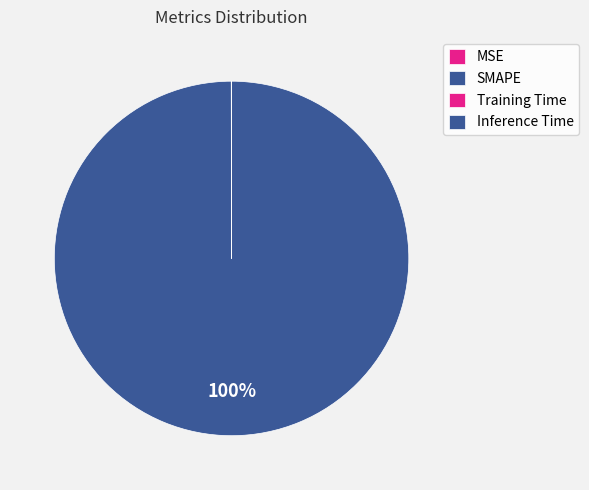

Which category has the biggest portion of the pie?

SMAPE